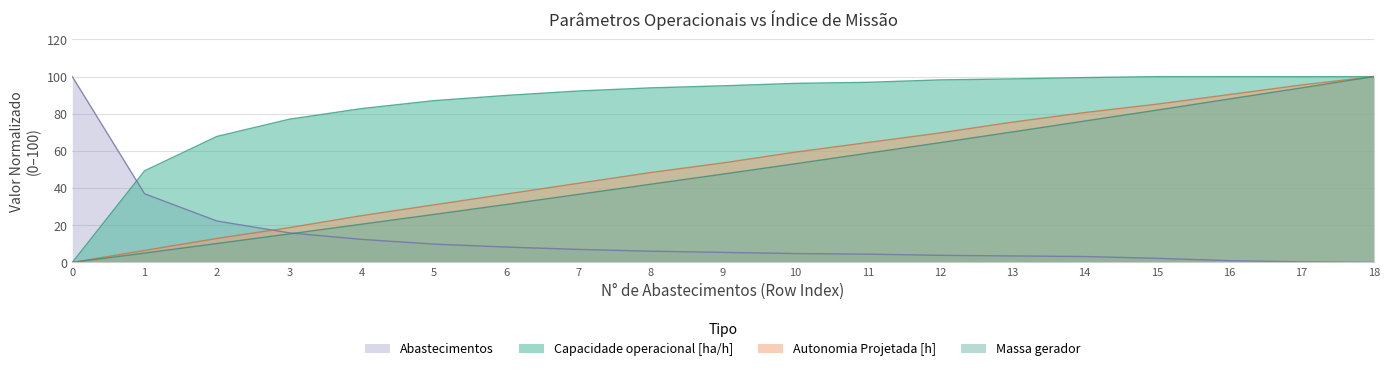

What is the value of the Capacidade operacional [ha/h] point at the 14th from the left?

98.8